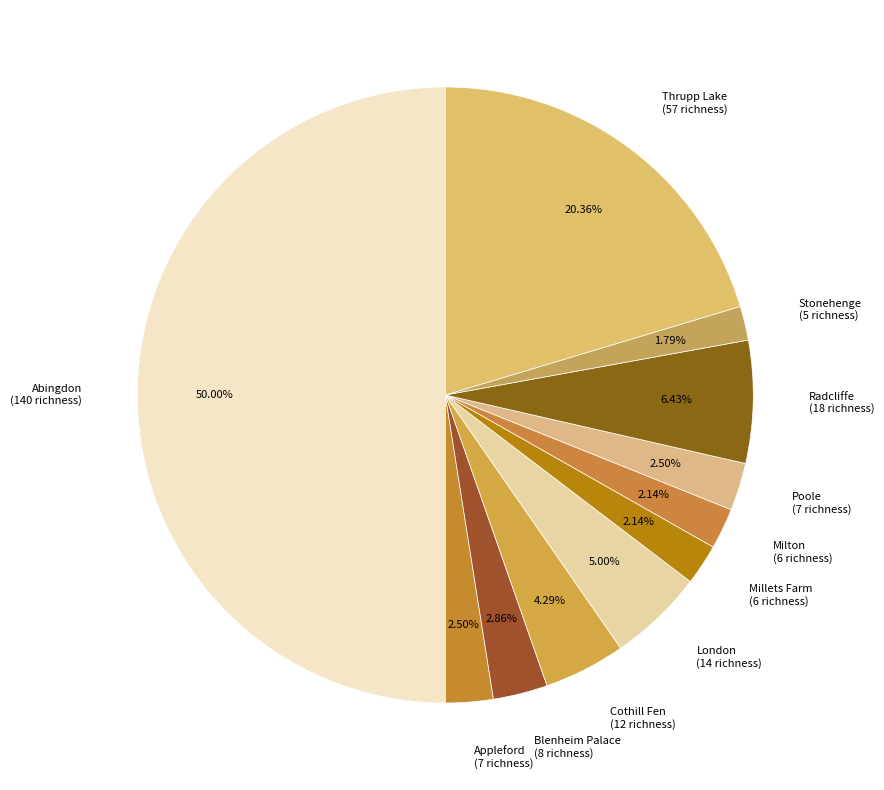

Is Stonehenge (5 richness) the majority of the pie?

No